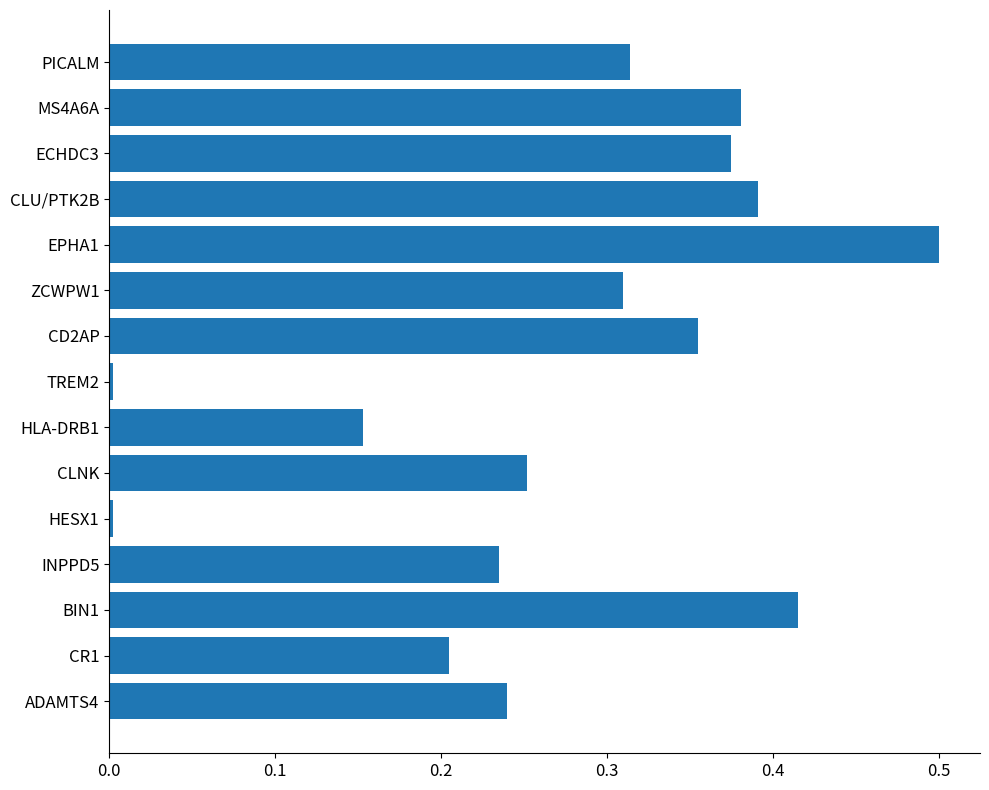

The value at TREM2 is 0.0. True or false?

True